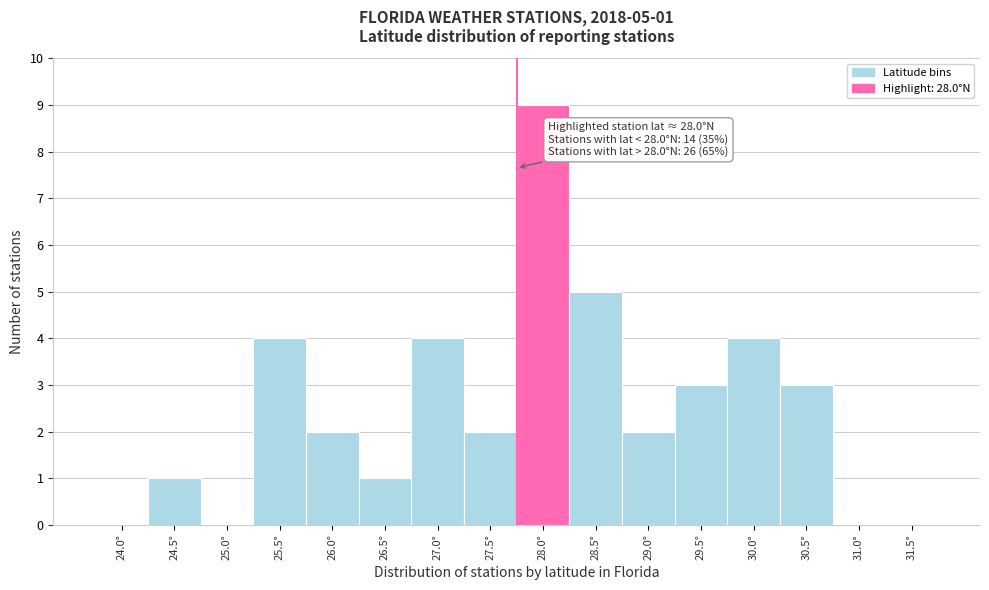

Reading right to left, transcribe all the data shown in this chart.

31.5°=0	31.0°=0	30.5°=3	30.0°=4	29.5°=3	29.0°=2	28.5°=5	28.0°=9	27.5°=2	27.0°=4	26.5°=1	26.0°=2	25.5°=4	25.0°=0	24.5°=1	24.0°=0